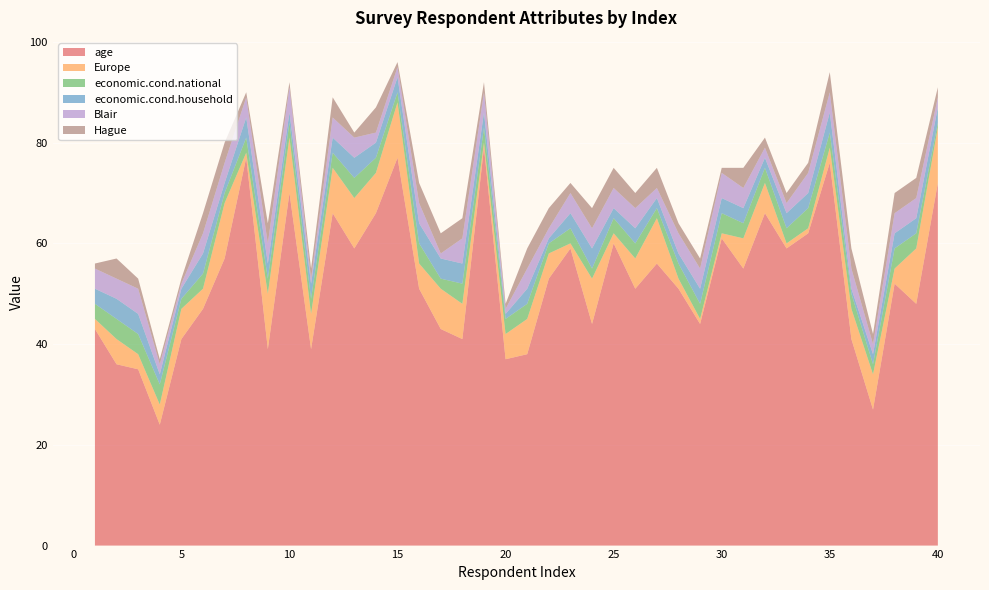

Reading left to right, what are all the values shown in this chart?

age: 1=43	2=36	3=35	4=24	5=41	6=47	7=57	8=77	9=39	10=70	11=39	12=66	13=59	14=66	15=77	16=51	17=43	18=41	19=79	20=37	21=38	22=53	23=59	24=44	25=60	26=51	27=56	28=51	29=44	30=61	31=55	32=66	33=59	34=62	35=76	36=41	37=27	38=52	39=48	40=72
Europe: 1=2	2=5	3=3	4=4	5=6	6=4	7=11	8=1	9=11	10=11	11=7	12=9	13=10	14=8	15=11	16=5	17=8	18=7	19=1	20=5	21=7	22=5	23=1	24=9	25=2	26=6	27=9	28=2	29=1	30=1	31=6	32=6	33=1	34=1	35=3	36=6	37=7	38=3	39=11	40=11
economic.cond.national: 1=3	2=4	3=4	4=4	5=2	6=3	7=2	8=3	9=3	10=3	11=3	12=3	13=4	14=3	15=2	16=4	17=2	18=4	19=3	20=3	21=3	22=2	23=3	24=2	25=3	26=3	27=2	28=3	29=3	30=4	31=3	32=3	33=3	34=4	35=3	36=3	37=2	38=4	39=3	40=1
economic.cond.household: 1=3	2=4	3=4	4=2	5=2	6=4	7=2	8=4	9=3	10=2	11=3	12=3	13=4	14=3	15=3	16=4	17=4	18=4	19=3	20=1	21=3	22=1	23=3	24=4	25=2	26=3	27=2	28=2	29=3	30=3	31=3	32=2	33=3	34=3	35=4	36=1	37=2	38=3	39=3	40=3
Blair: 1=4	2=4	3=5	4=2	5=1	6=4	7=4	8=4	9=4	10=5	11=1	12=4	13=4	14=2	15=2	16=4	17=1	18=5	19=4	20=1	21=4	22=2	23=4	24=4	25=4	26=4	27=2	28=4	29=4	30=5	31=4	32=2	33=2	34=4	35=4	36=4	37=2	38=4	39=4	40=2
Hague: 1=1	2=4	3=2	4=1	5=1	6=4	7=4	8=1	9=4	10=1	11=2	12=4	13=1	14=5	15=1	16=4	17=4	18=4	19=2	20=1	21=4	22=4	23=2	24=4	25=4	26=3	27=4	28=2	29=2	30=1	31=4	32=2	33=2	34=2	35=4	36=4	37=2	38=4	39=4	40=2